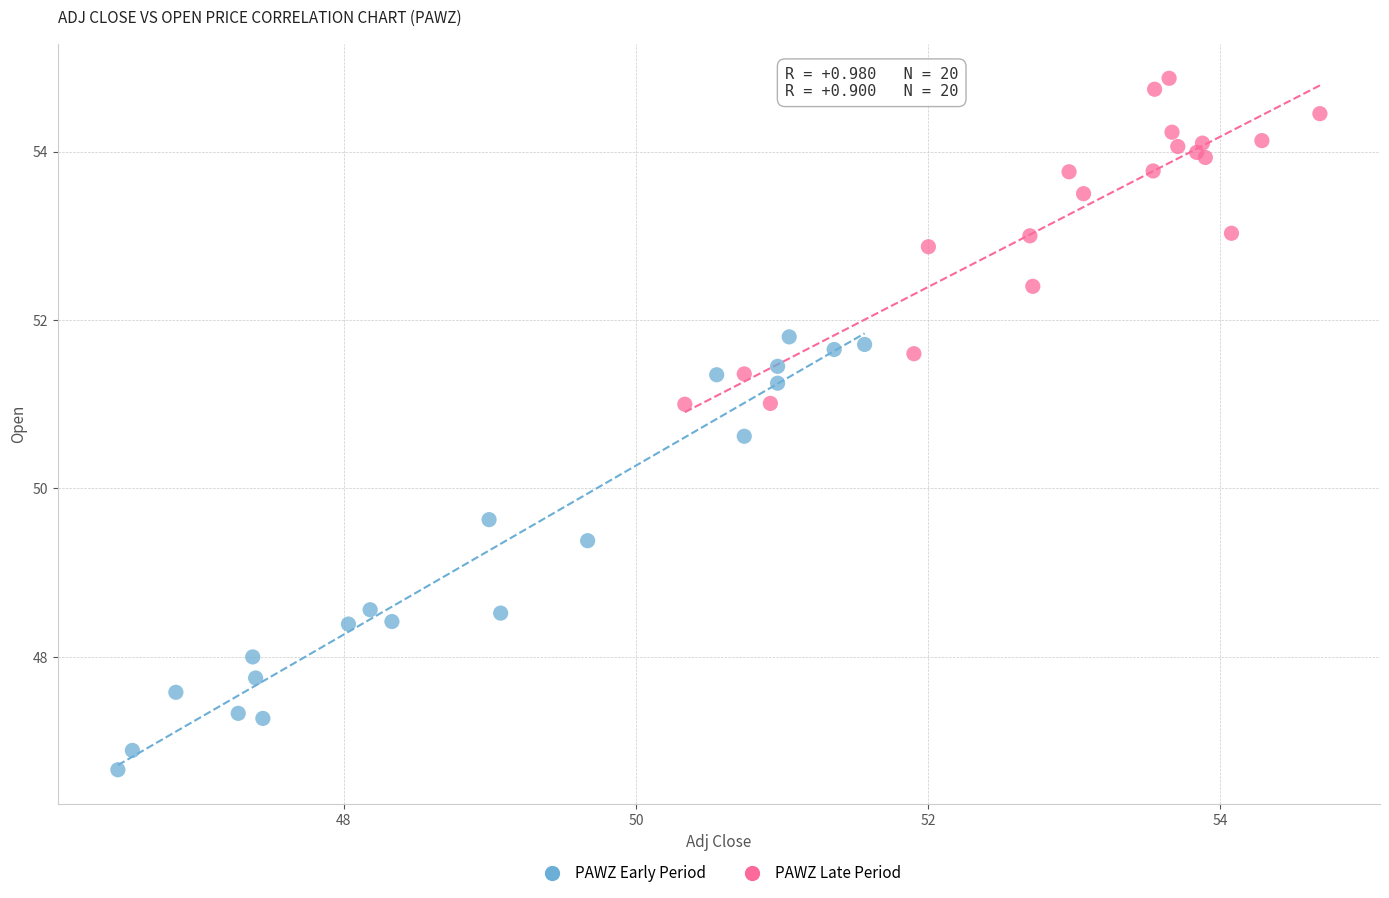

Which series contains the lowest Y value?

PAWZ Early Period